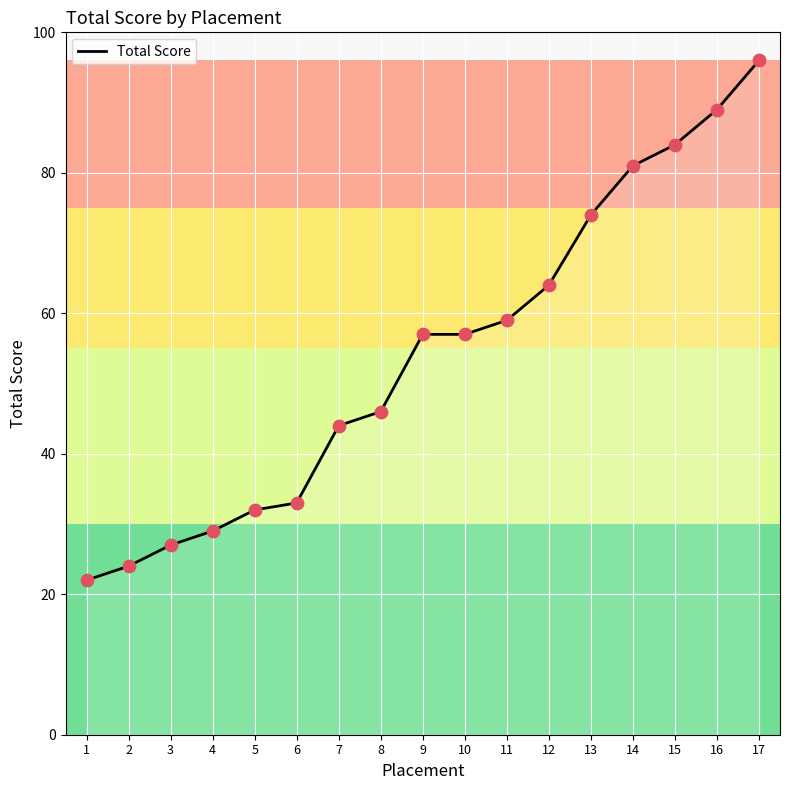

Between 7 and 9, which is larger?

9